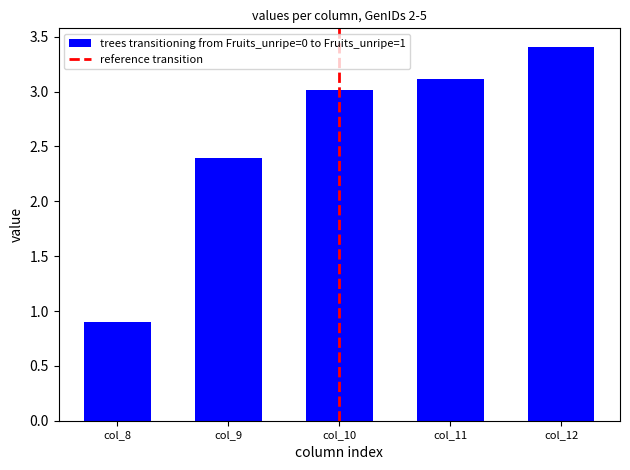

What is the value of the 4th bar from the left?

3.1